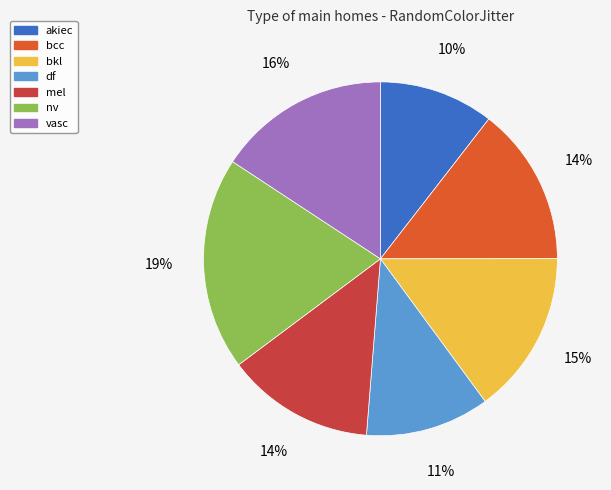

To the nearest percent, what portion does bkl represent?

15%